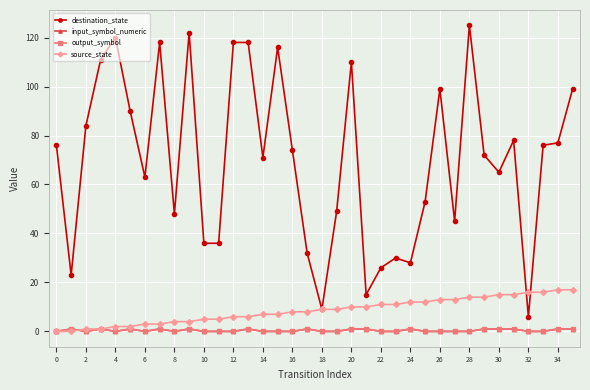

Reading left to right, list all the values displayed in this chart.

destination_state: 76	23	84	111	120	90	63	118	48	122	36	36	118	118	71	116	74	32	9	49	110	15	26	30	28	53	99	45	125	72	65	78	6	76	77	99
input_symbol_numeric: 0	1	0	1	0	1	0	1	0	1	0	0	0	1	0	0	0	1	0	0	1	1	0	0	1	0	0	0	0	1	1	1	0	0	1	1
output_symbol: 0	1	0	1	0	1	0	1	0	1	0	0	0	1	0	0	0	1	0	0	1	1	0	0	1	0	0	0	0	1	1	1	0	0	1	1
source_state: 0	0	1	1	2	2	3	3	4	4	5	5	6	6	7	7	8	8	9	9	10	10	11	11	12	12	13	13	14	14	15	15	16	16	17	17